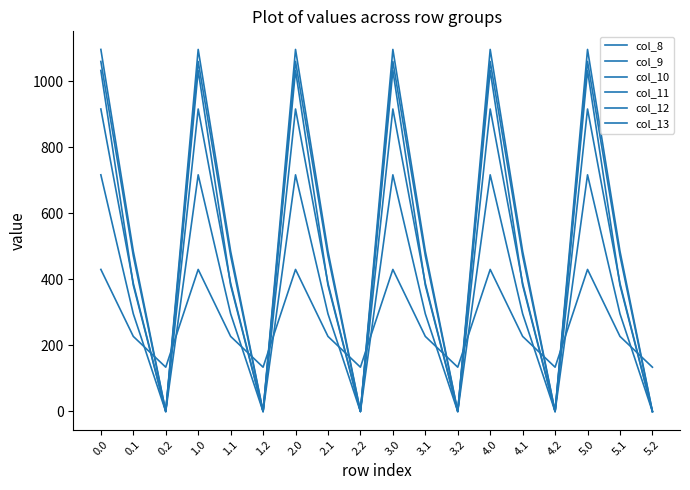

Does the chart have visible grid lines?

No